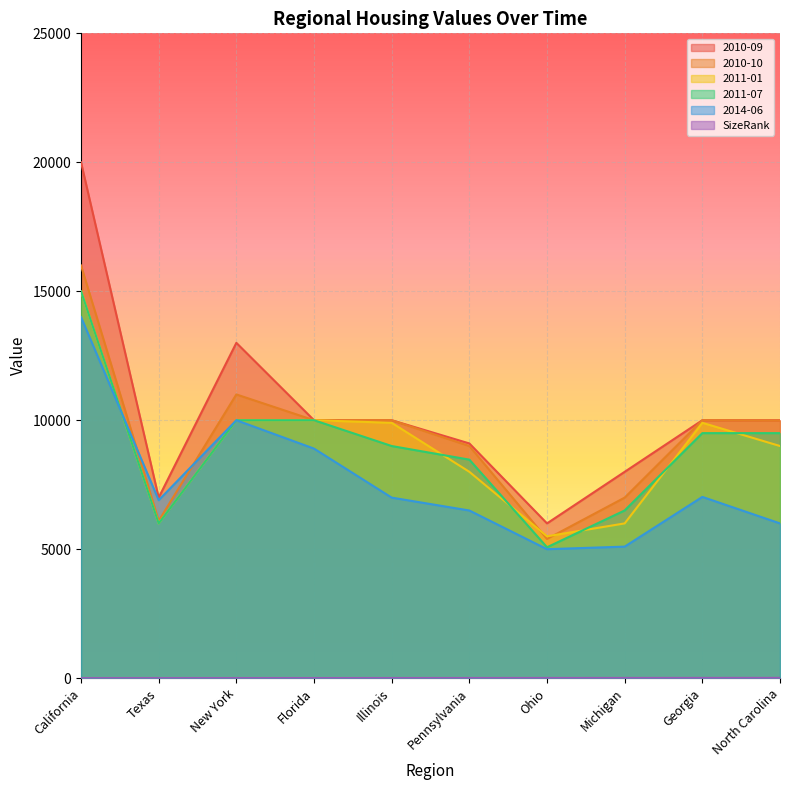

Rank the categories by 2010-10 value from highest to lowest.

California, New York, Florida, Illinois, Georgia, North Carolina, Pennsylvania, Michigan, Texas, Ohio